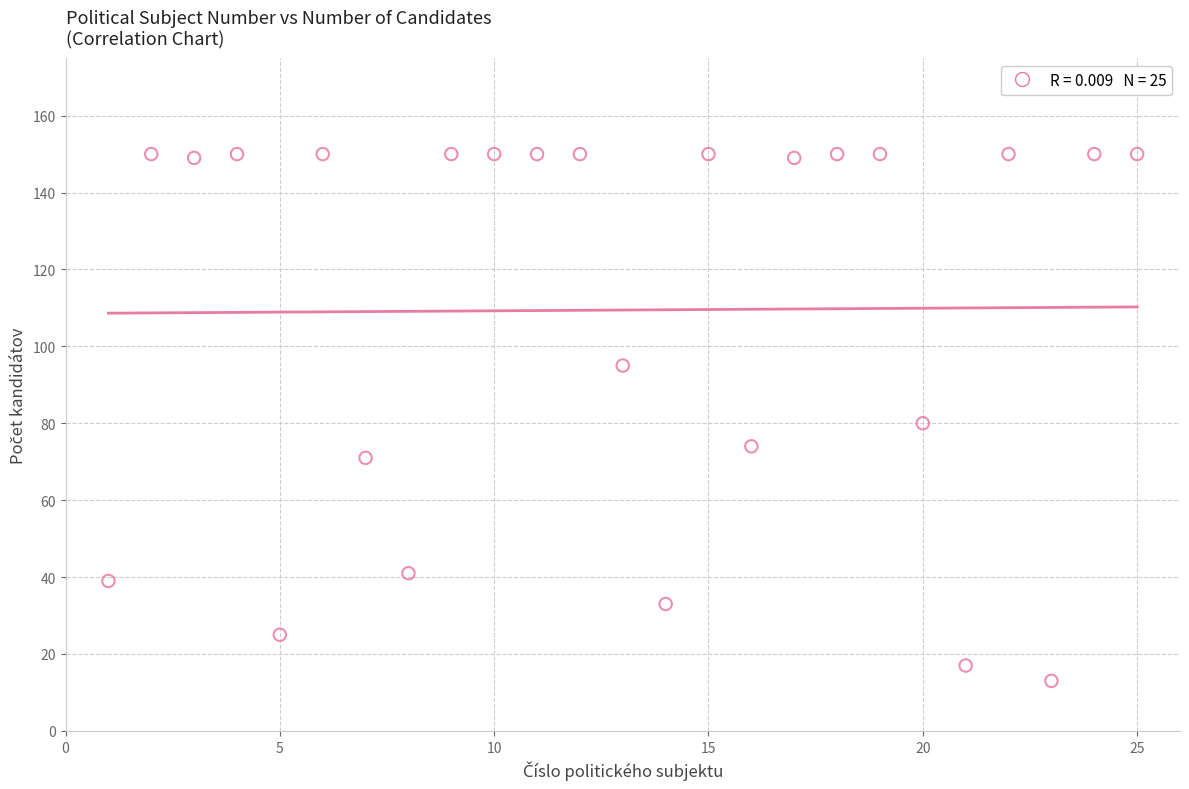

What is the range of Y values (max minus min)?

137